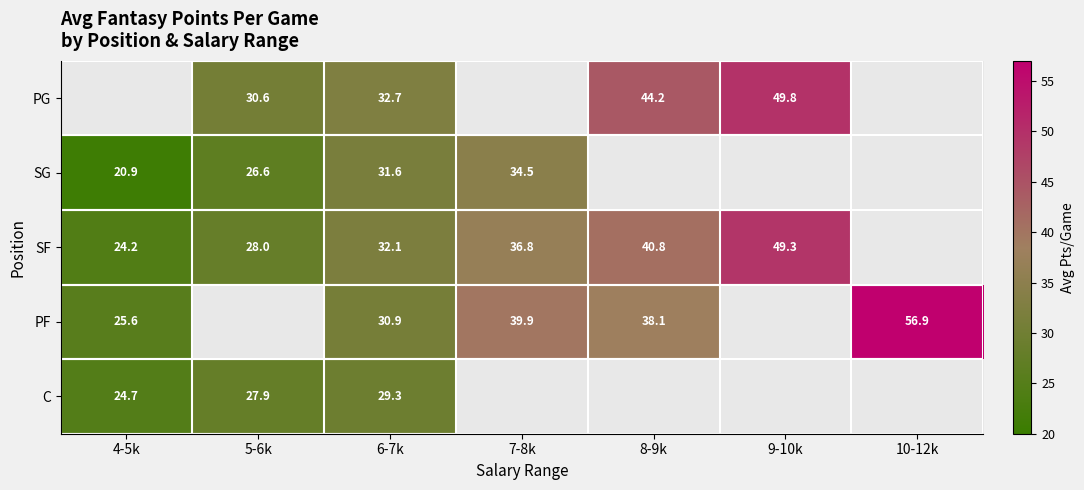

What is the difference between the highest and lowest values at 6-7k?

3.4